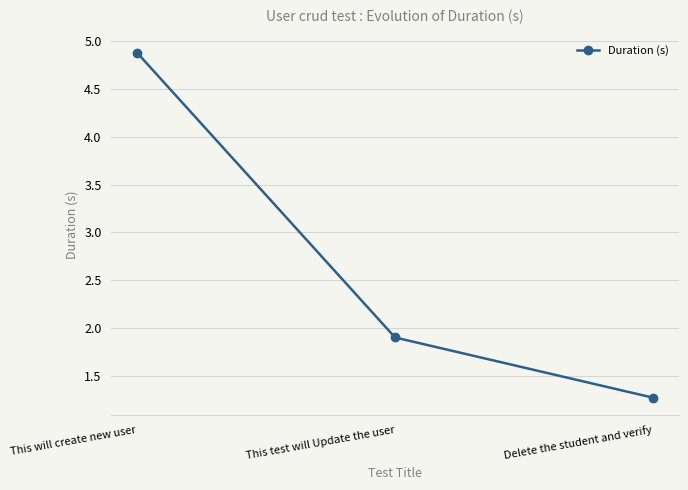

What is the label of the 1st point from the left?

This will create new user